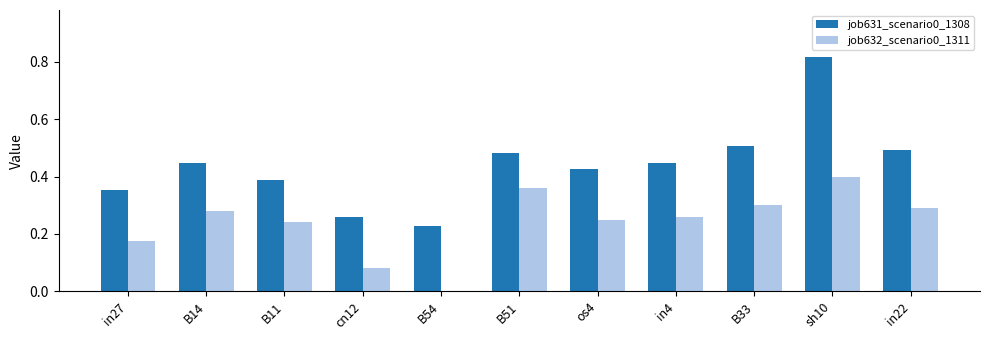

The job632_scenario0_1311 series shows 0.4 at B14. True or false?

False